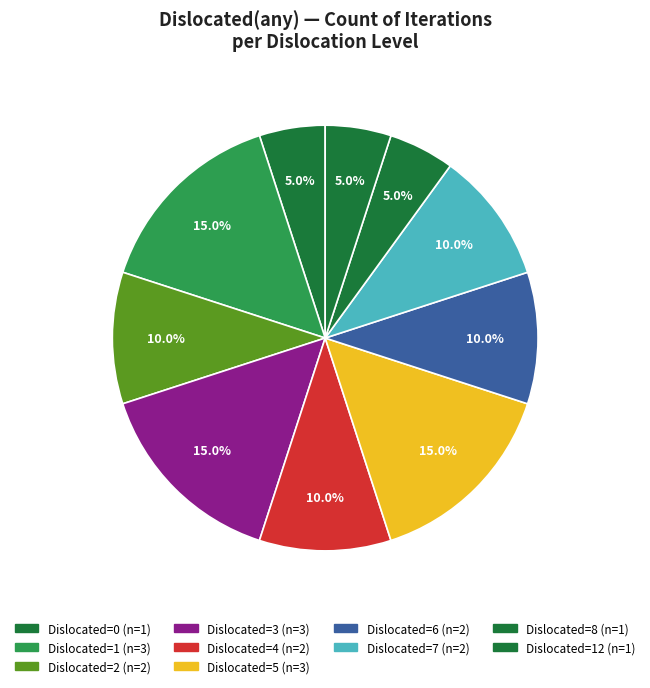

How many segments does this pie chart have?

10